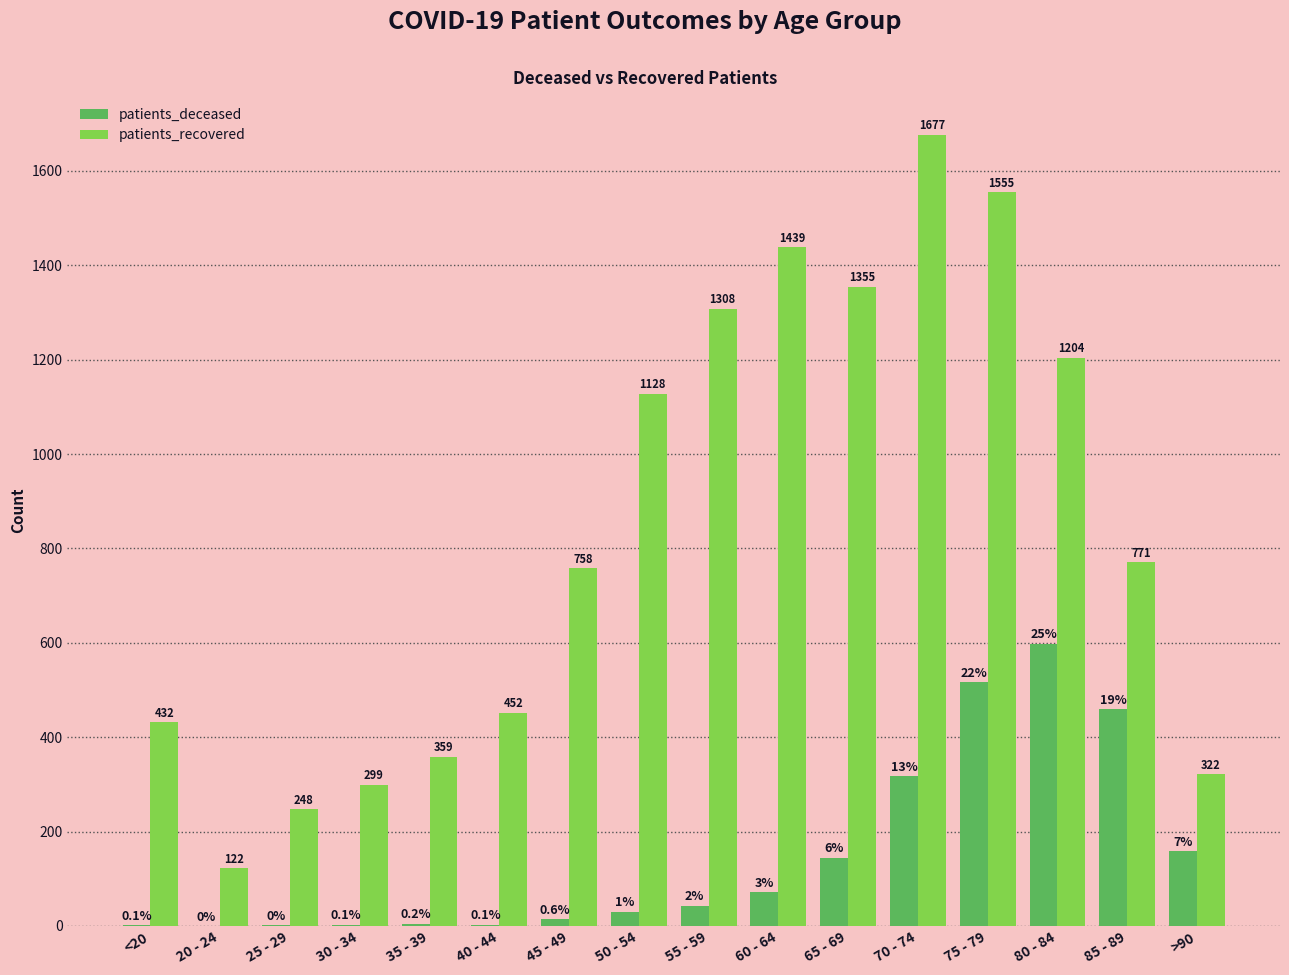

Which series changed the most between <20 and 30 - 34?

patients_recovered